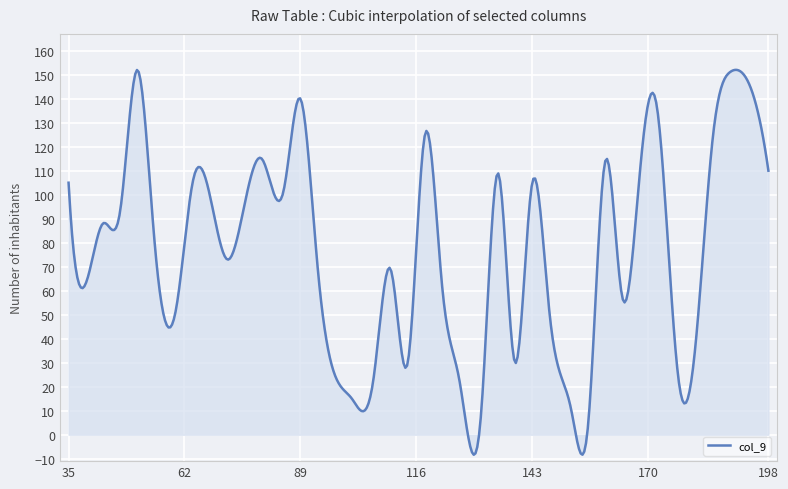

What is the greatest value displayed?

152.0